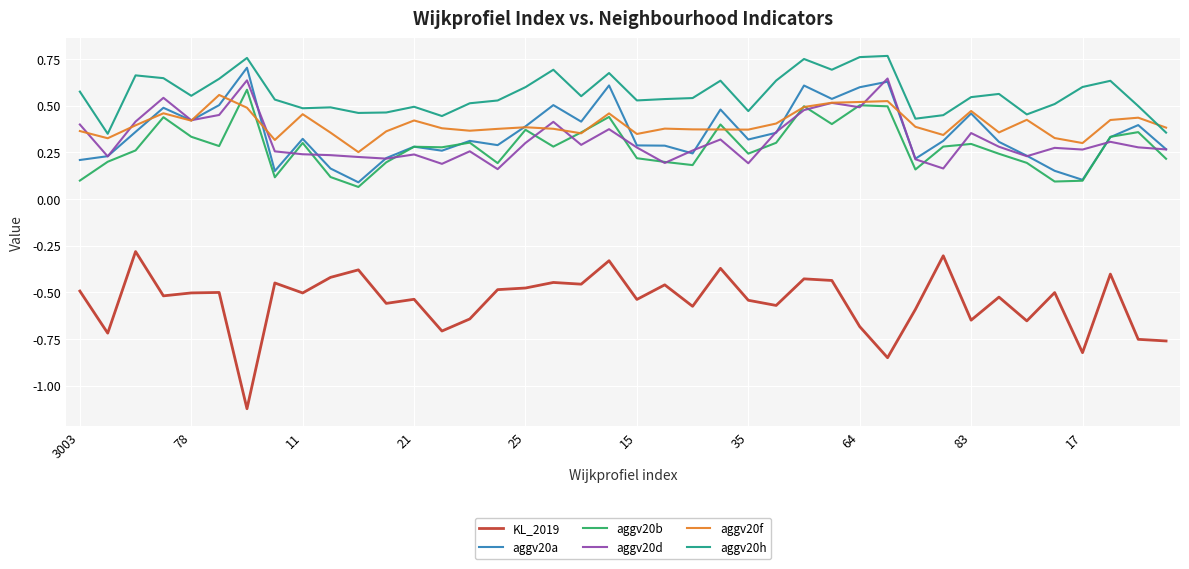

True or false: aggv20h and aggv20a cross at least once.

False